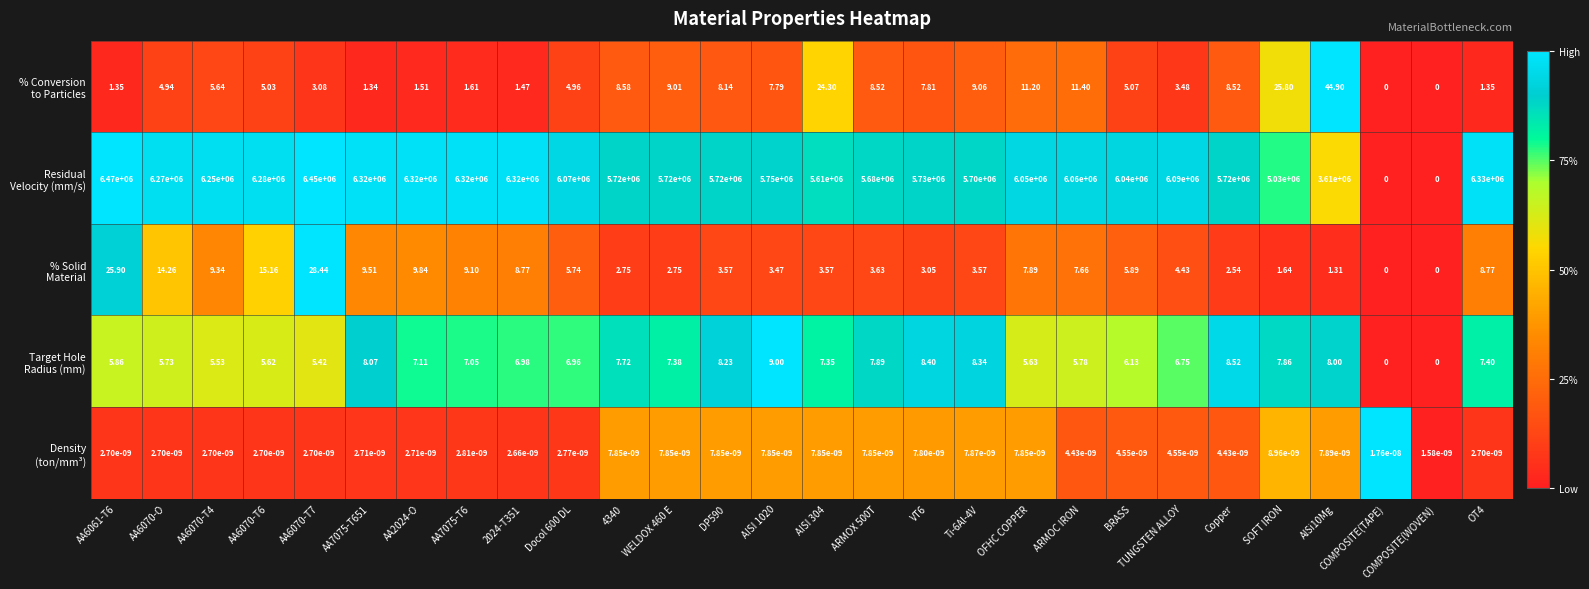

How many data points does each series have?

28